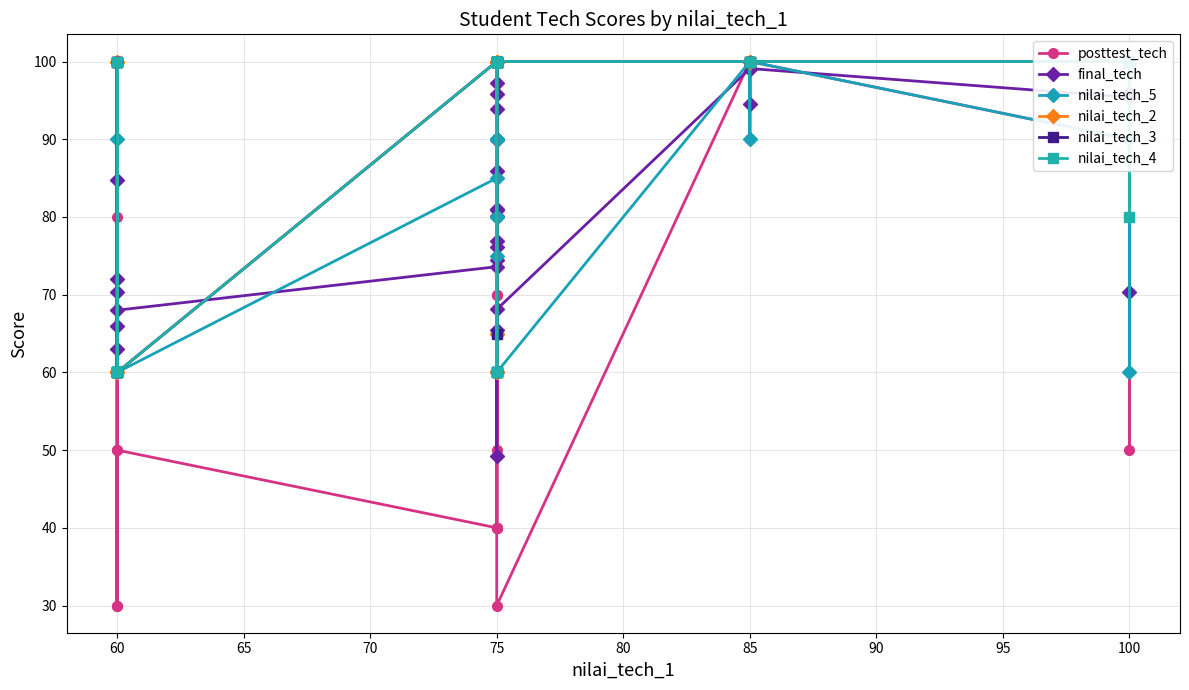

How many data points does each series have?

29